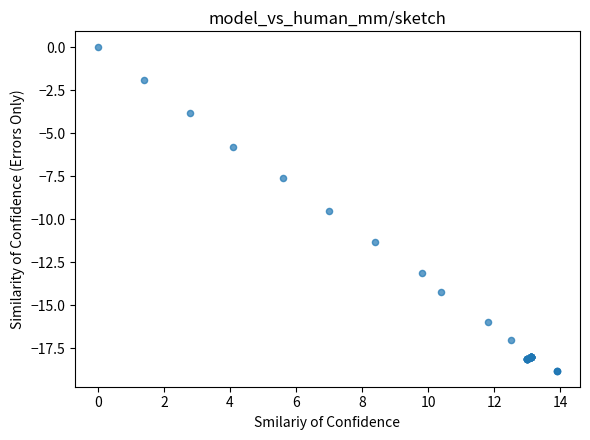

What Y value in the scatter plot is closest to -9?

-9.5